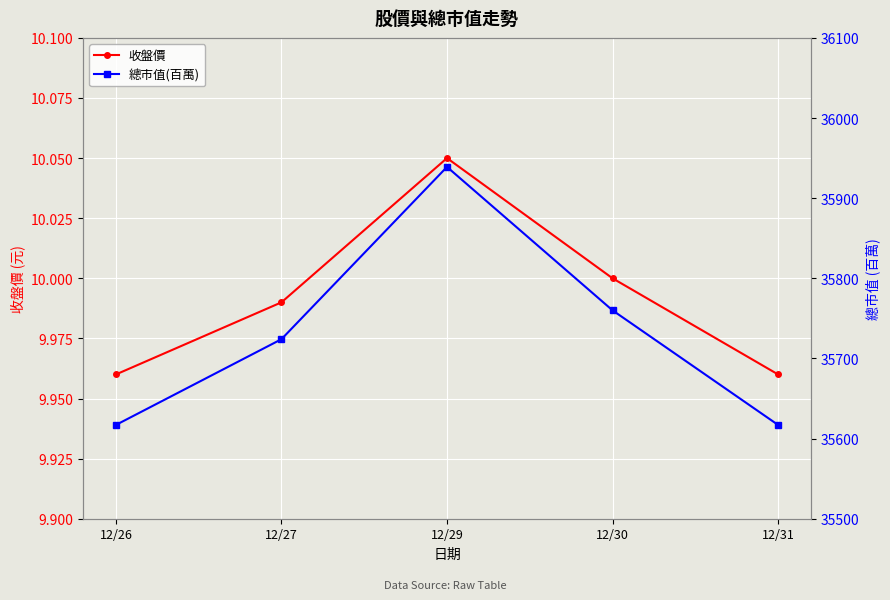

Where is 總市值(百萬) nearest to the value 35778?

12/30